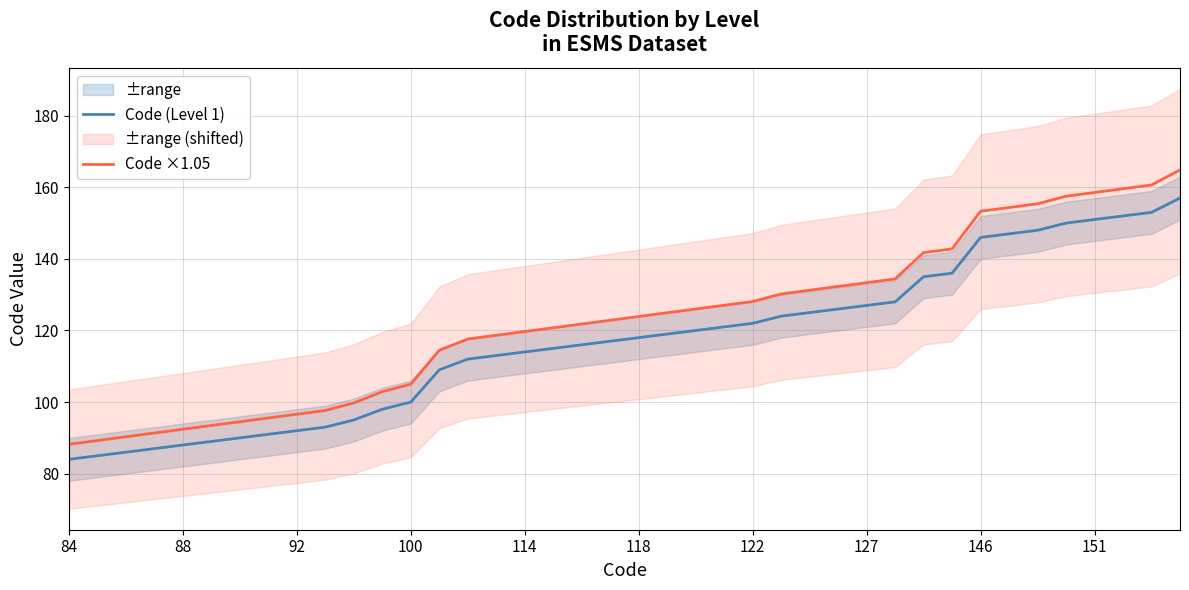

Which series has the widest spread of values?

Code ×1.05